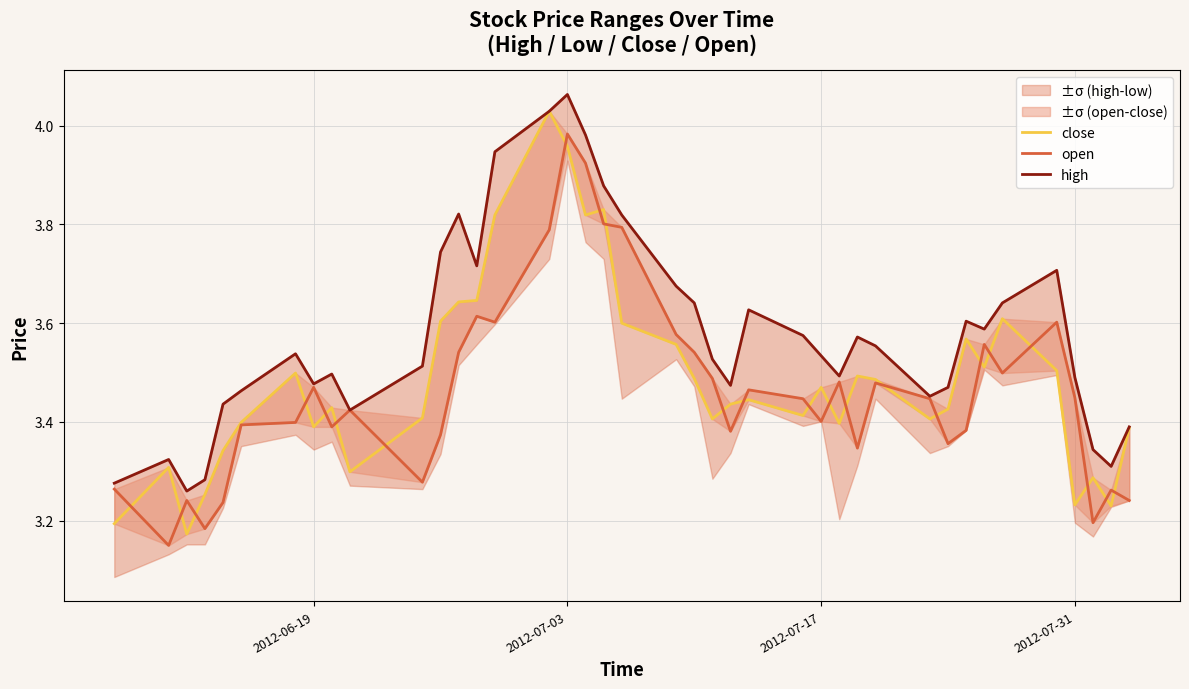

In high, how many points are lower than both neighbors (excluding endpoints)?

9